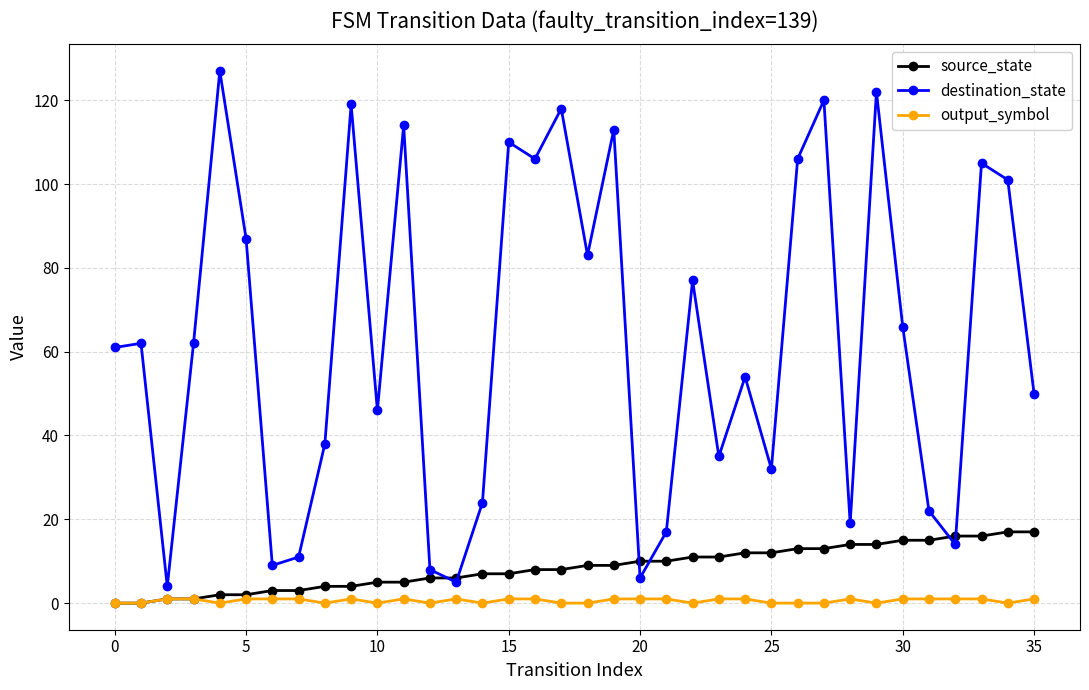

List the series in order of their peak value, highest first.

destination_state, source_state, output_symbol